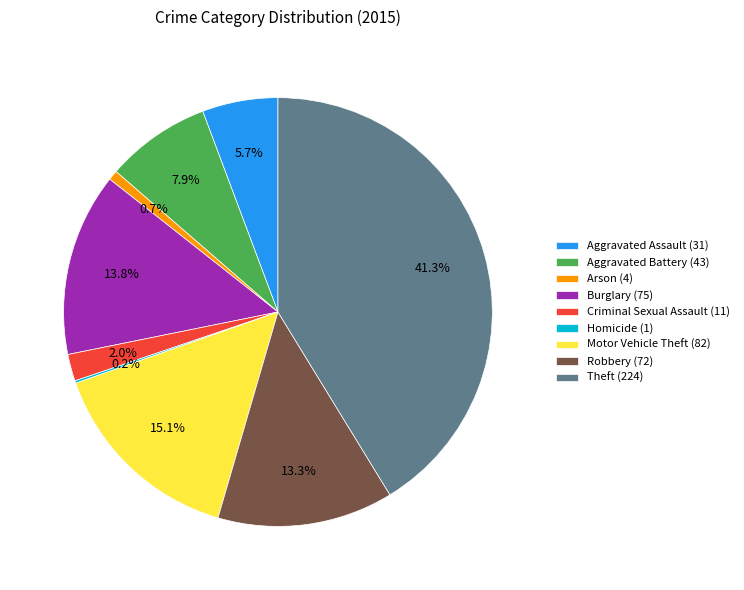

Combined, what portion of the pie is Criminal Sexual Assault and Robbery?

15.3%